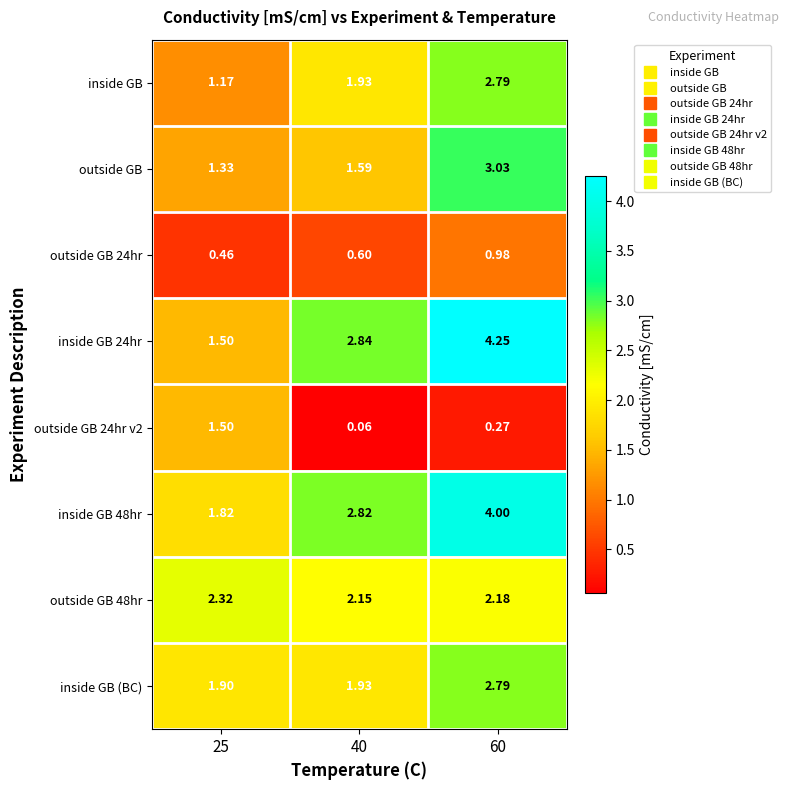

Which series has the largest total across all categories?

inside GB 48hr